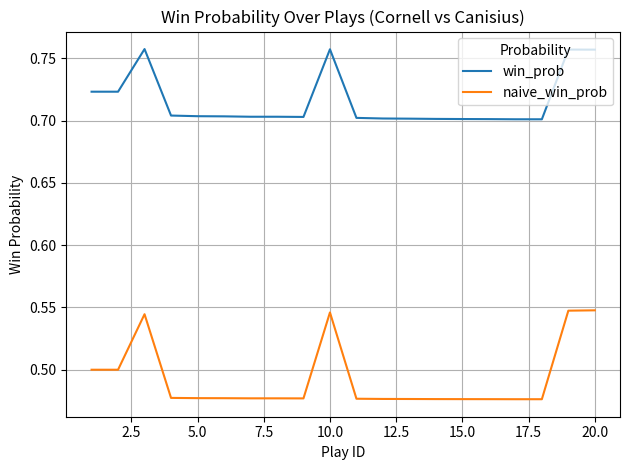

Which series has the largest total across all categories?

win_prob